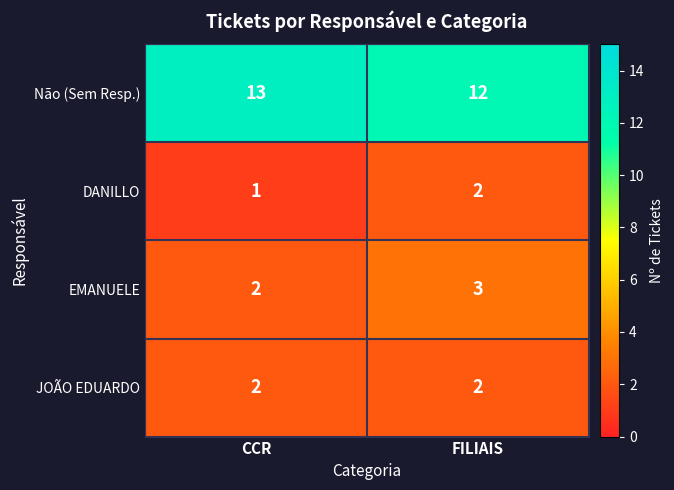

Which category has the lowest value across all series?

CCR